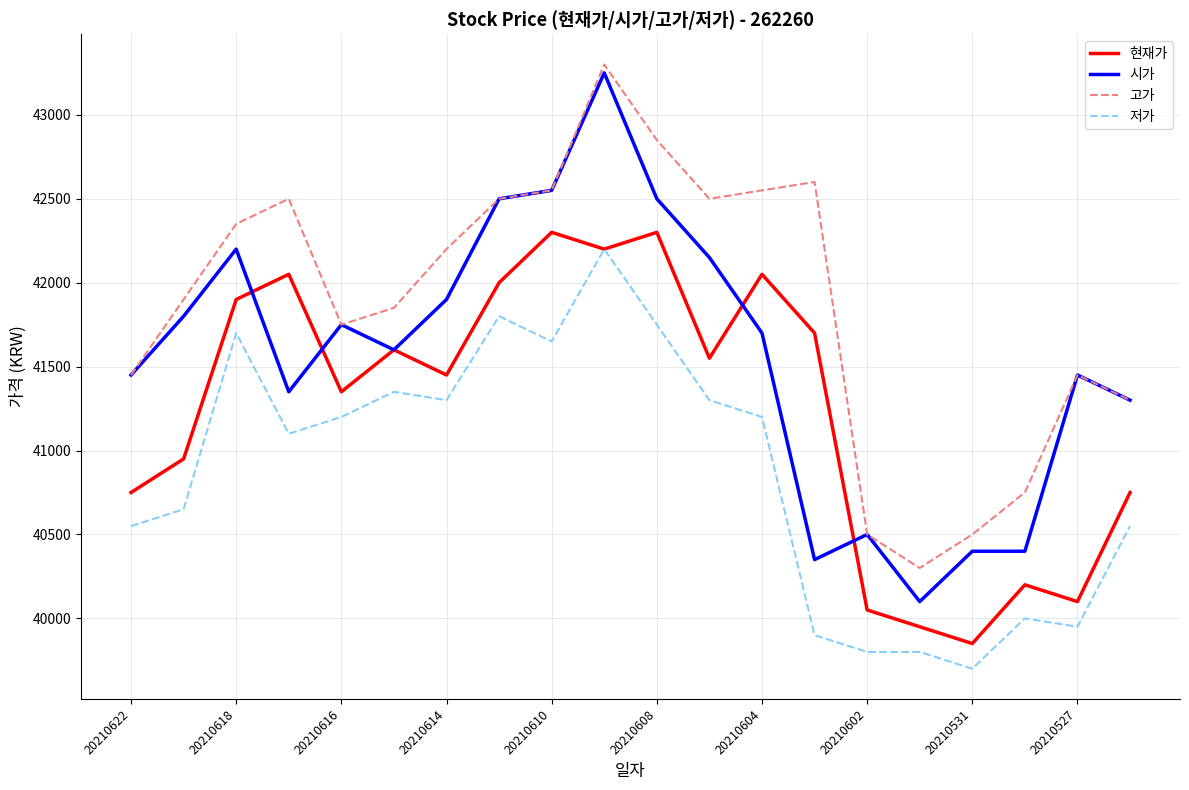

Which series has the widest spread of values?

시가